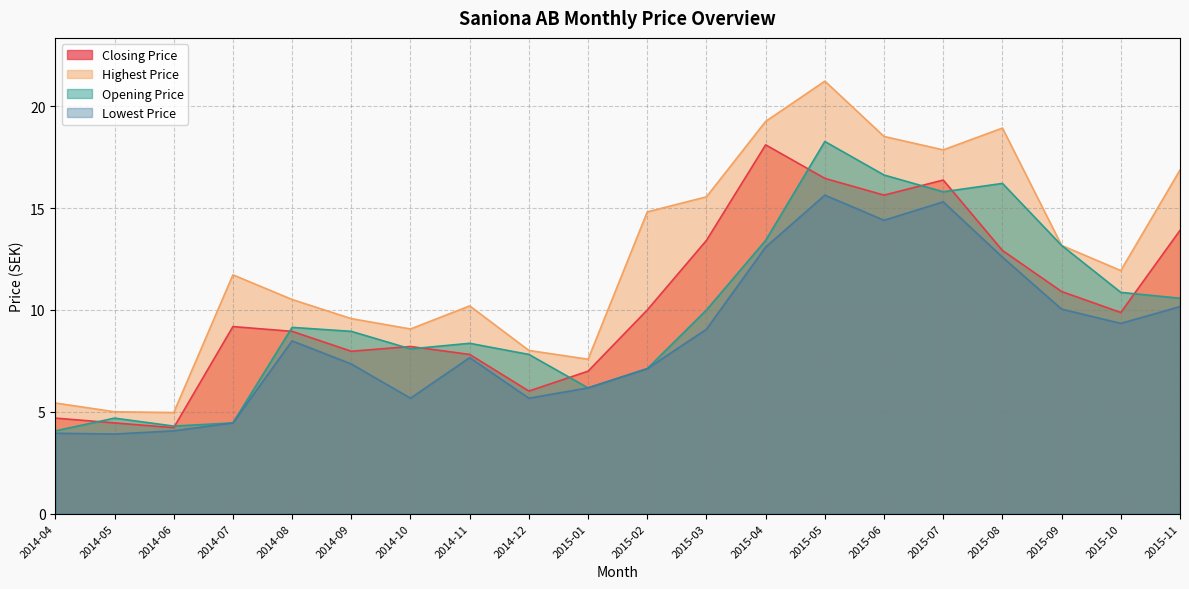

True or false: Opening Price and Highest Price intersect in this chart.

False